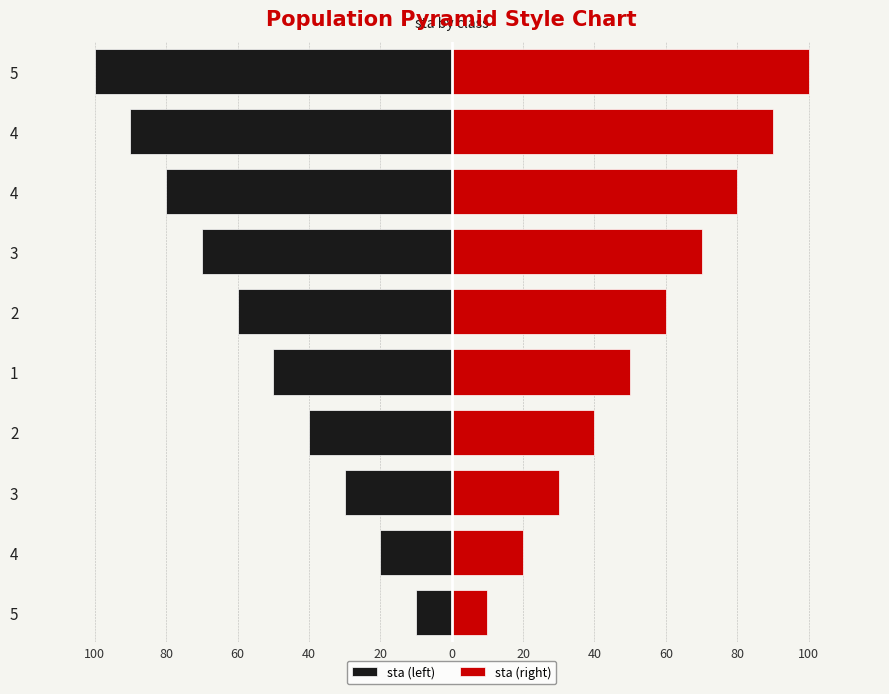

Which series changed the most between 4 and 3?

sta (left)